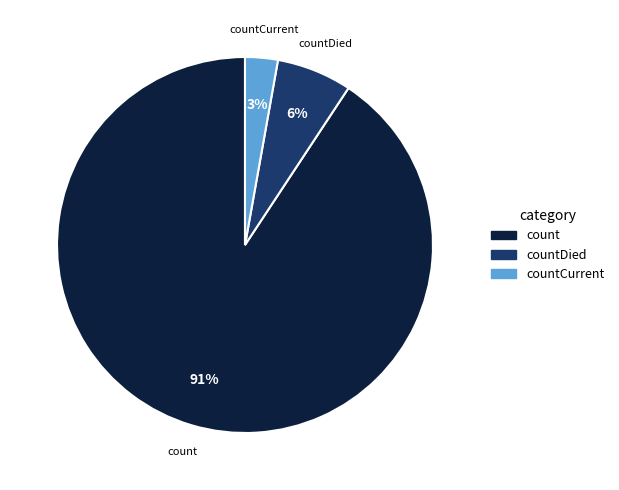

The count slice represents 91% of the pie. True or false?

True